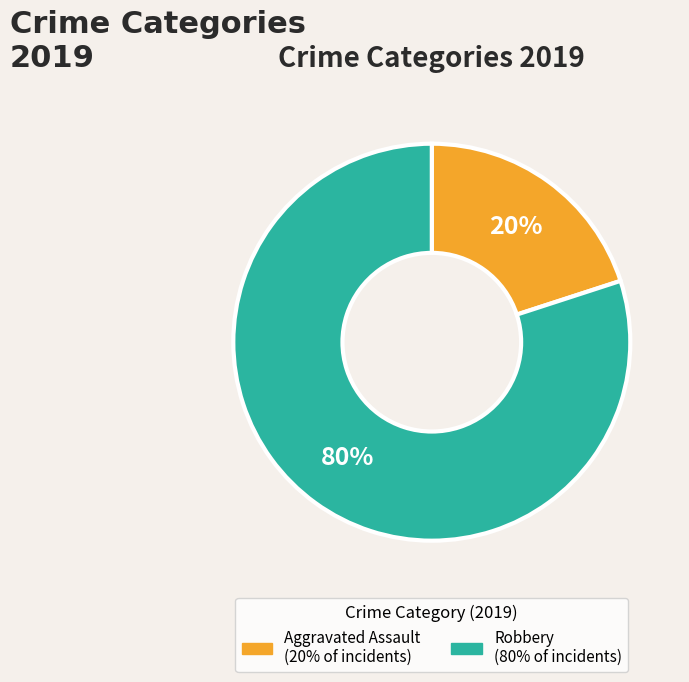

Is there a majority slice in this chart?

Yes